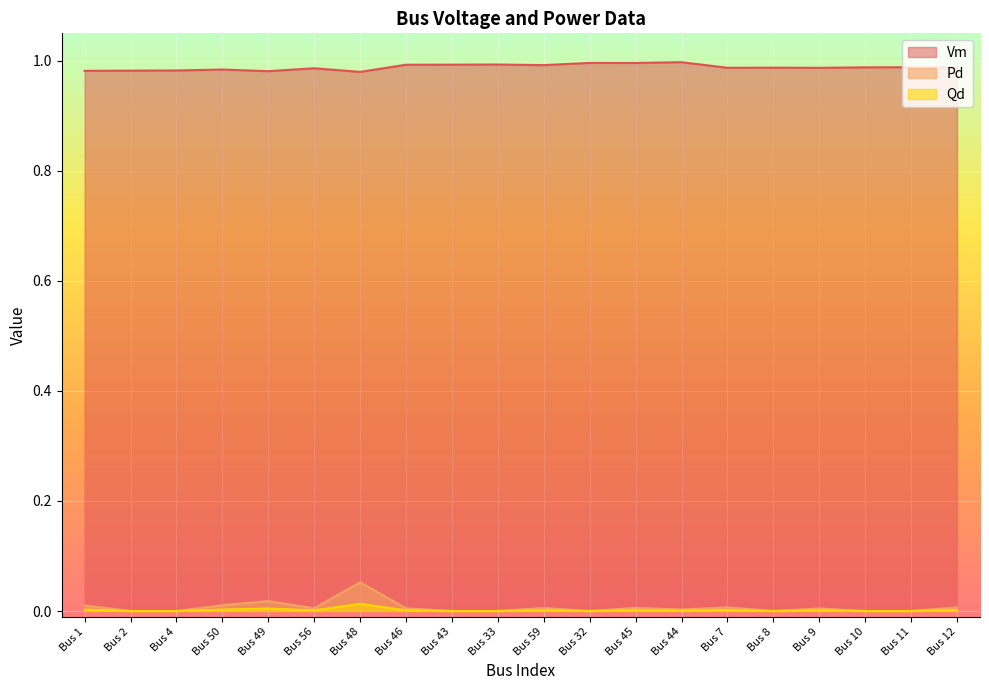

Between Bus 46 and Bus 48, which is larger?

Bus 46